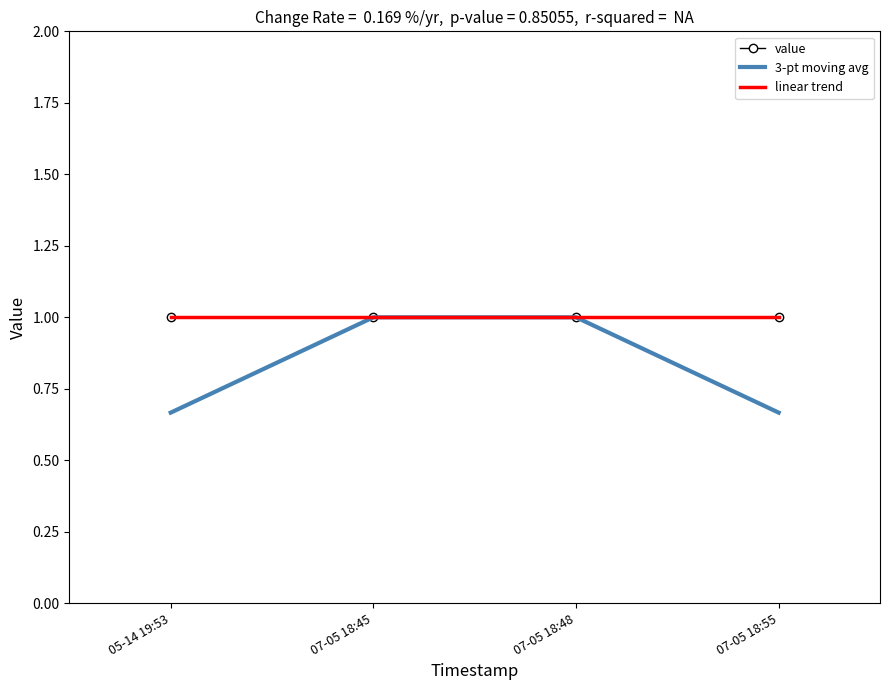

Which has a higher value, 07-05 18:45 or 07-05 18:48?

07-05 18:45